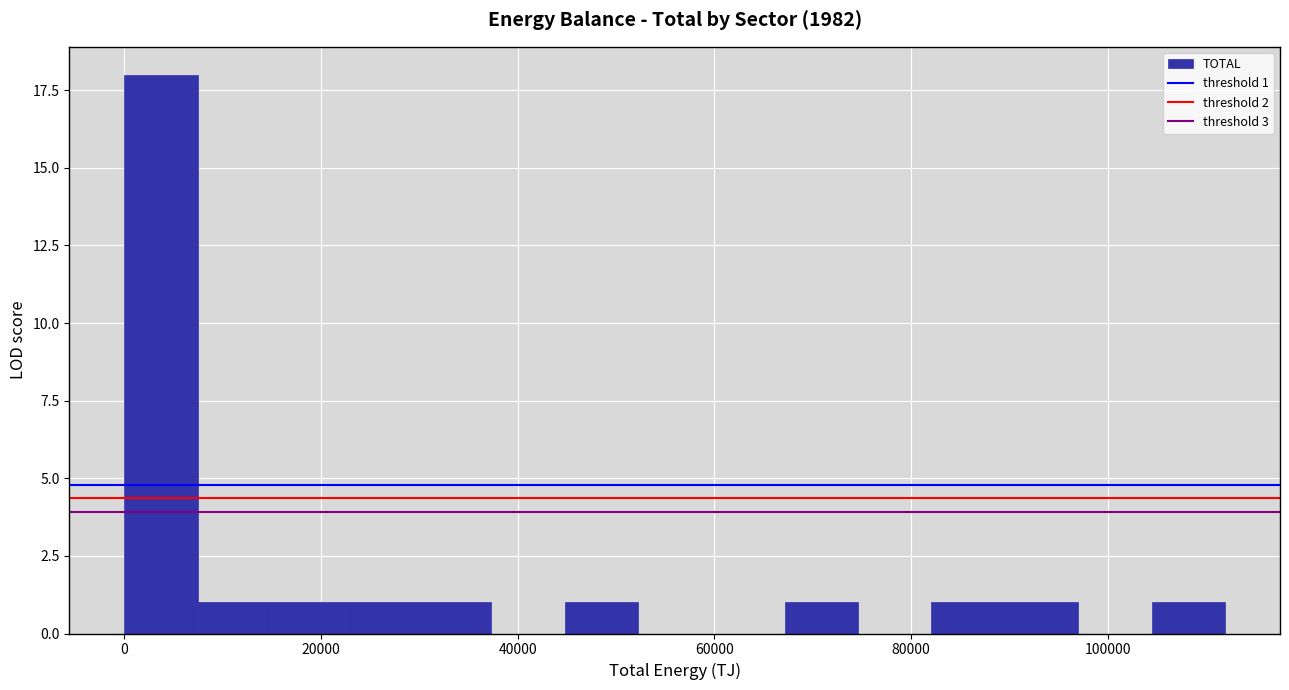

Around what value on the x-axis is the tallest bar? Give the approximate position of its centre, as read against the axis.

4000